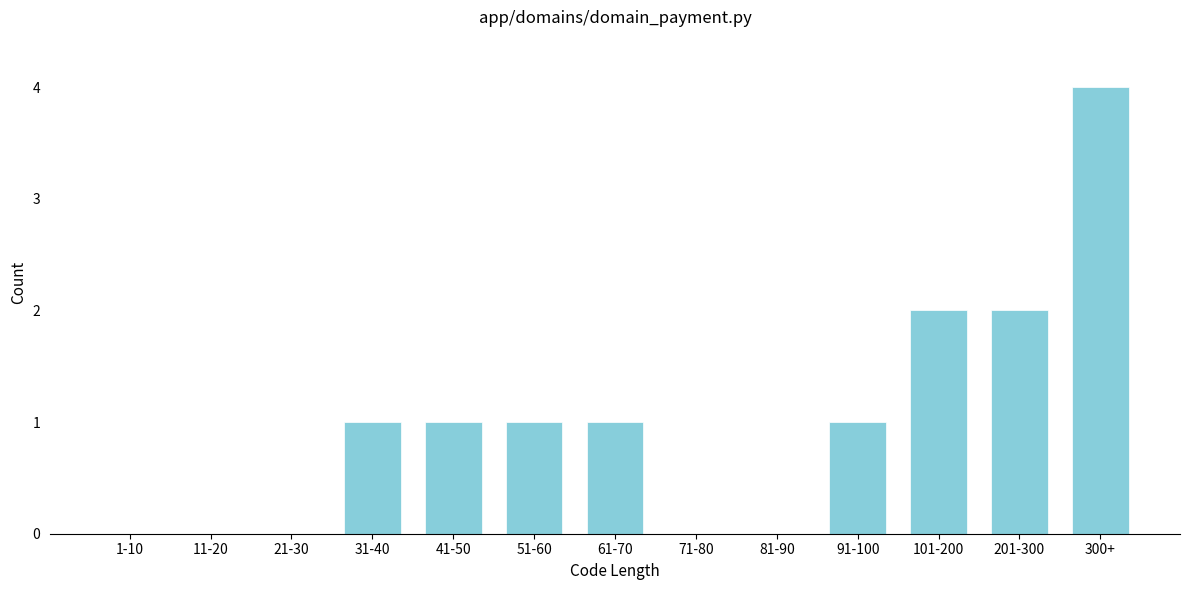

Reading right to left, extract all data points from this chart.

300+=4	201-300=2	101-200=2	91-100=1	81-90=0	71-80=0	61-70=1	51-60=1	41-50=1	31-40=1	21-30=0	11-20=0	1-10=0